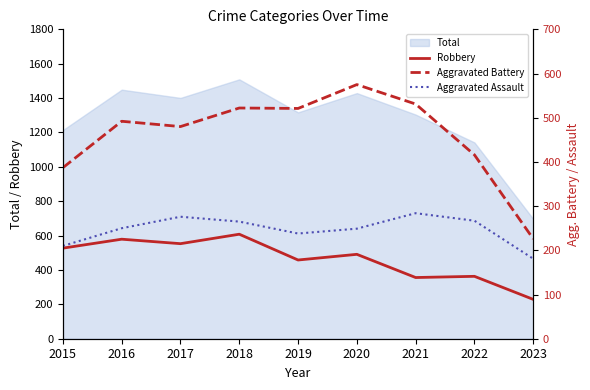

What is the total value across all series at 2021?

1171